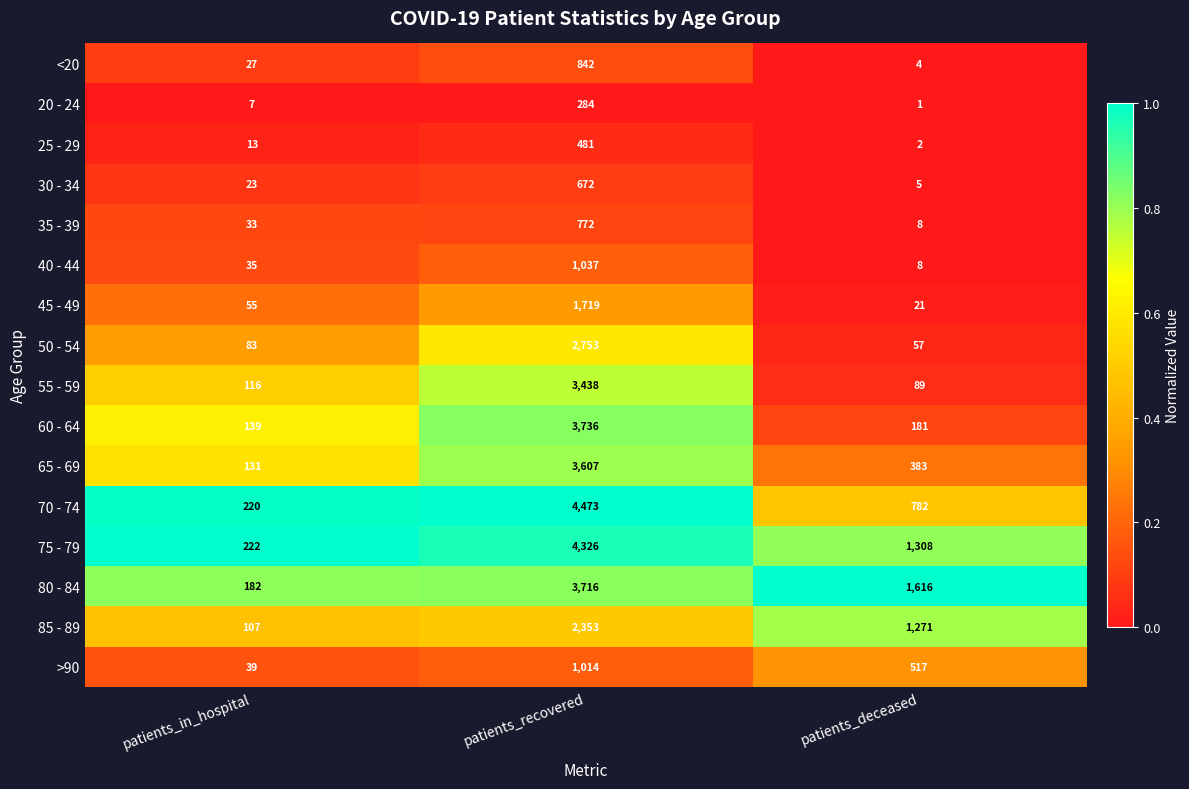

At which category is the sum across all series the highest?

patients_recovered